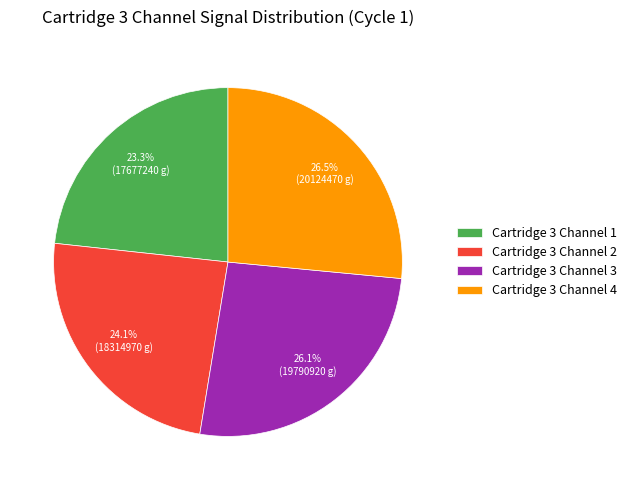

What portion of the pie excludes Cartridge 3 Channel 3?

73.9%